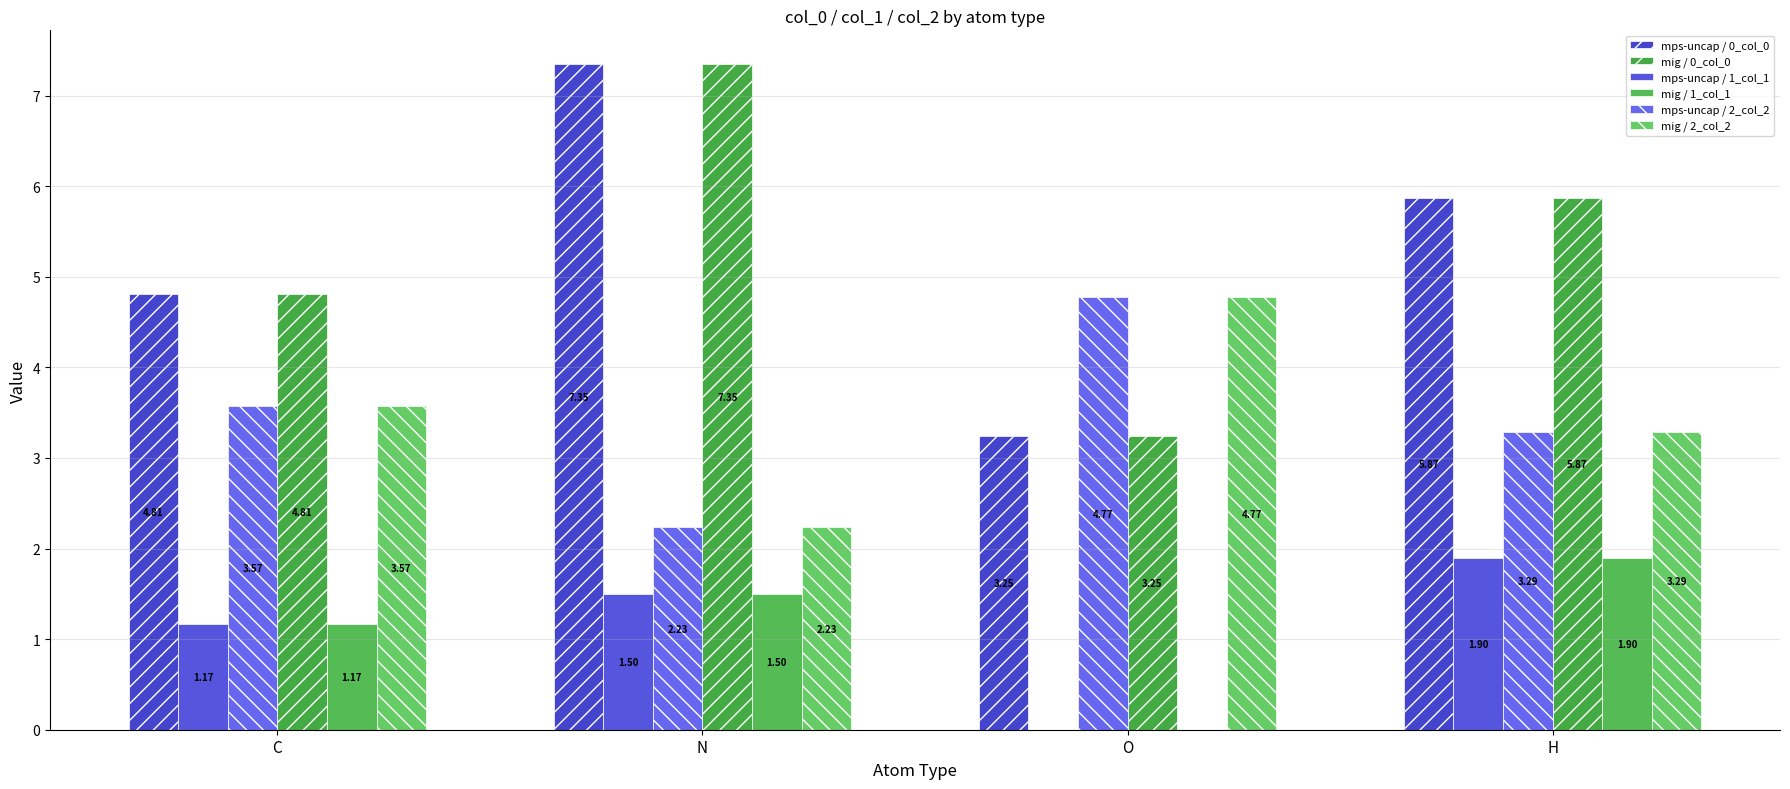

Reading right to left, extract all data points from this chart.

mps-uncap / 0_col_0: H=5.9	O=3.2	N=7.4	C=4.8
mig / 0_col_0: H=5.9	O=3.2	N=7.4	C=4.8
mps-uncap / 1_col_1: H=1.9	O=-0.0	N=1.5	C=1.2
mig / 1_col_1: H=1.9	O=-0.0	N=1.5	C=1.2
mps-uncap / 2_col_2: H=3.3	O=4.8	N=2.2	C=3.6
mig / 2_col_2: H=3.3	O=4.8	N=2.2	C=3.6